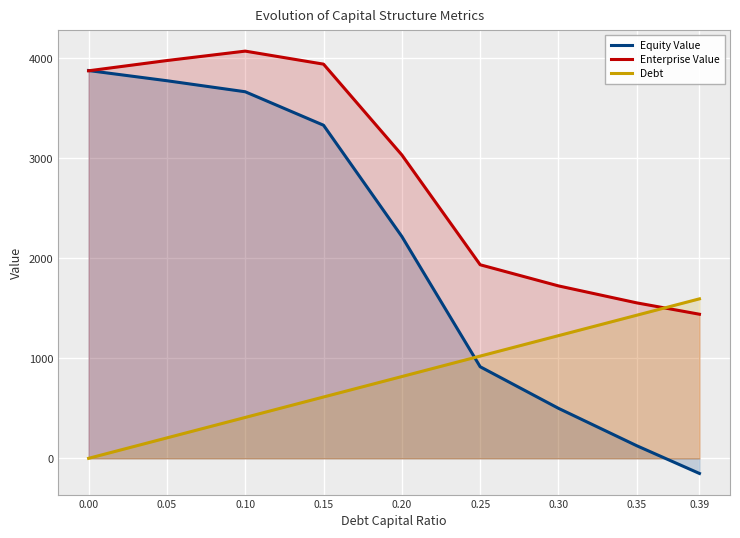

At which category does the chart reach its minimum across all series?

0.39